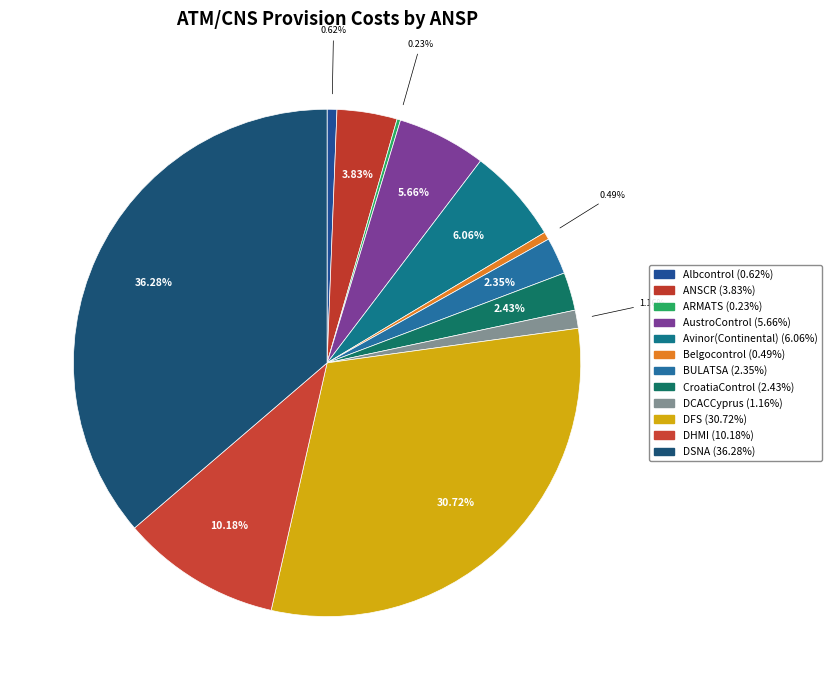

Is AustroControl the majority of the pie?

No